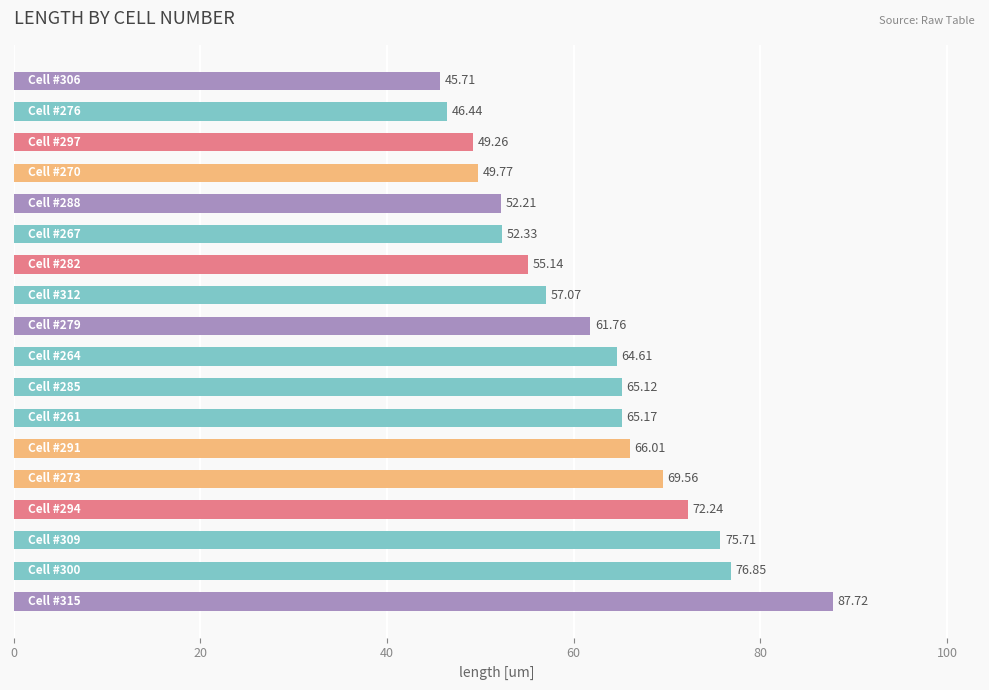

What is the difference between the second highest and second lowest values?

30.4